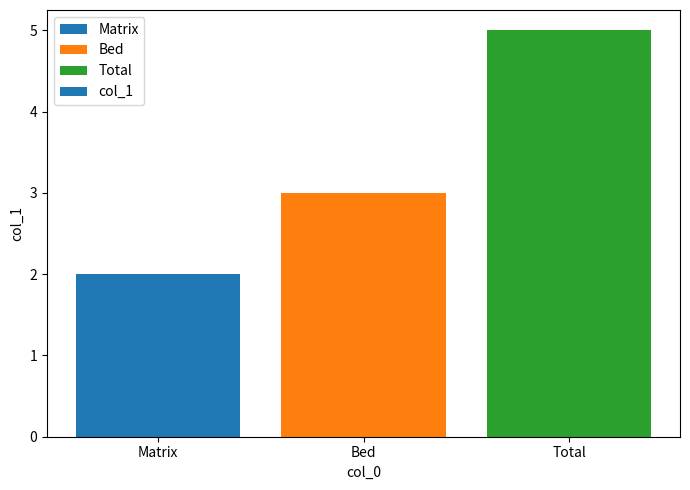

Read the value at Total.

5